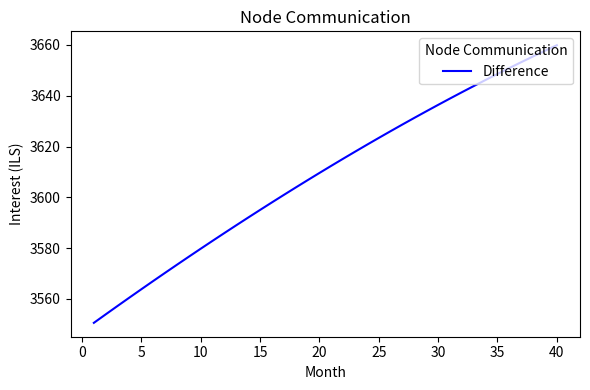

What is the minimum value shown in the chart?

3550.5